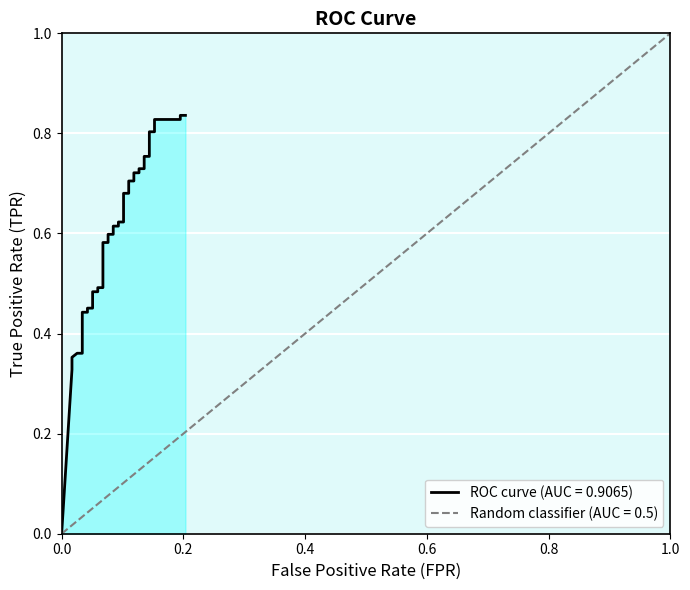

Reading left to right, what are all the values shown in this chart?

0.0	0.3	0.3	0.4	0.4	0.4	0.4	0.4	0.4	0.4	0.5	0.5	0.5	0.5	0.5	0.5	0.6	0.6	0.6	0.6	0.6	0.6	0.6	0.6	0.7	0.7	0.7	0.7	0.7	0.7	0.7	0.7	0.8	0.8	0.8	0.8	0.8	0.8	0.8	0.8